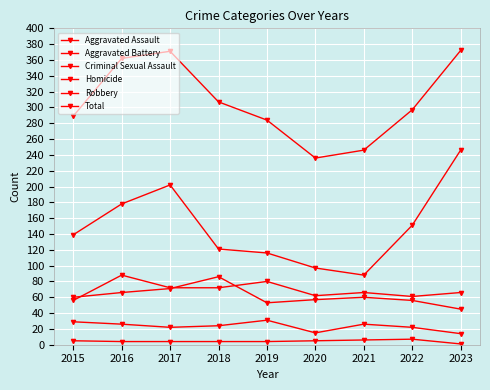

How many categories are shown in the chart?

9